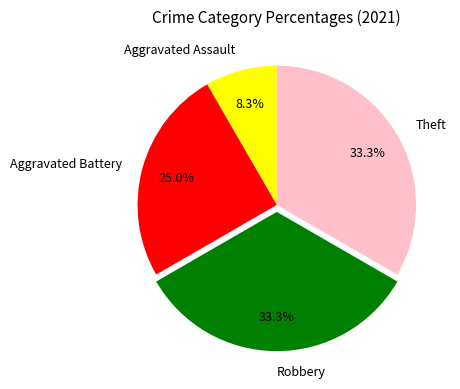

Which slice is the smallest?

Aggravated Assault